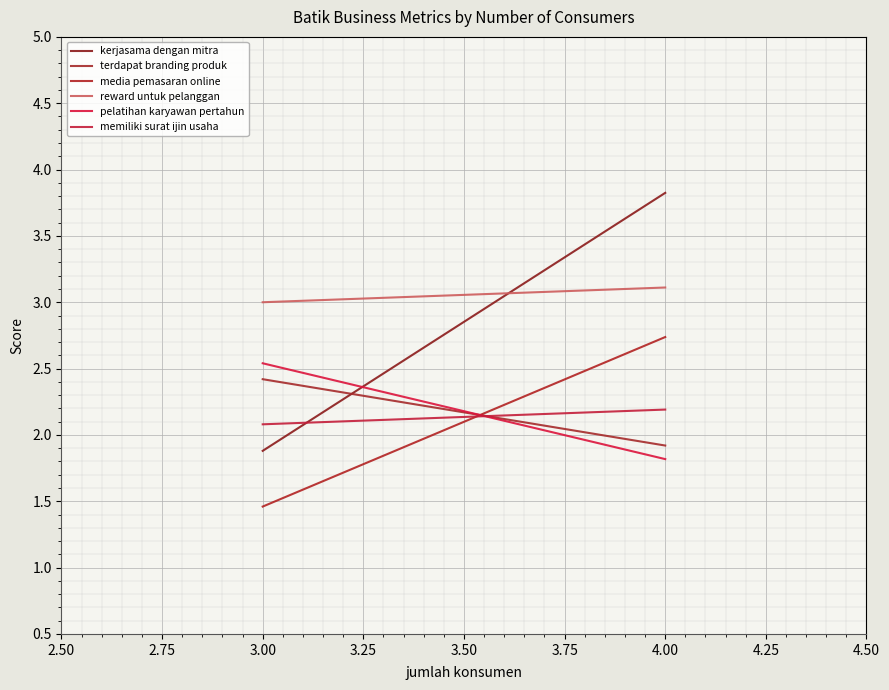

How many series are shown in this chart?

6